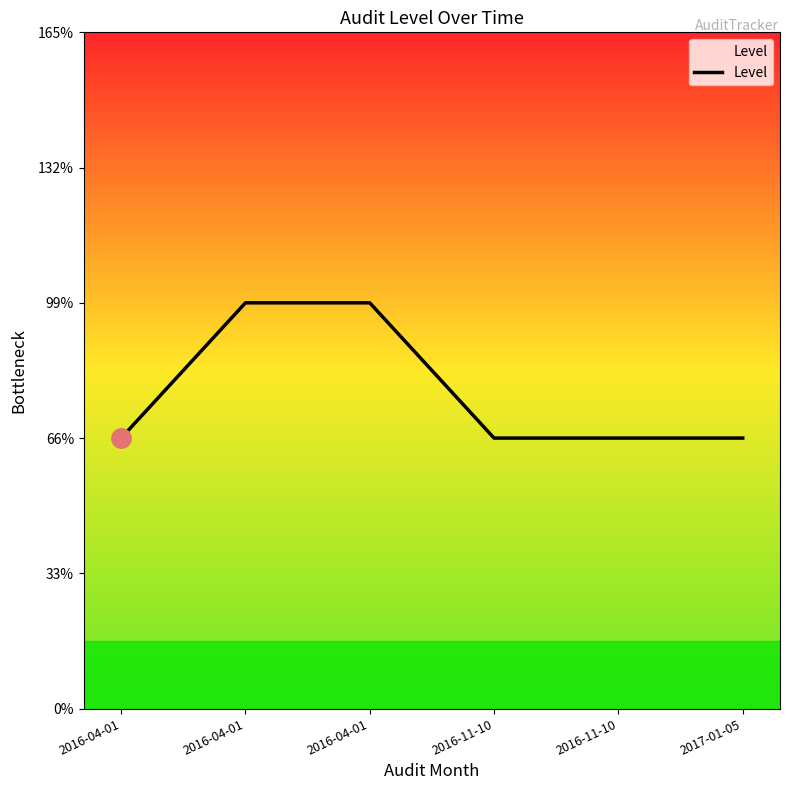

Reading left to right, transcribe all the data shown in this chart.

2	3	3	2	2	2